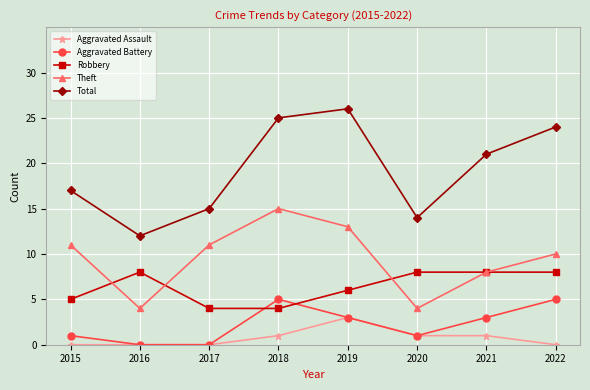

Reading right to left, what are all the values shown in this chart?

Aggravated Assault: 0	1	1	3	1	0	0	0
Aggravated Battery: 5	3	1	3	5	0	0	1
Robbery: 8	8	8	6	4	4	8	5
Theft: 10	8	4	13	15	11	4	11
Total: 24	21	14	26	25	15	12	17